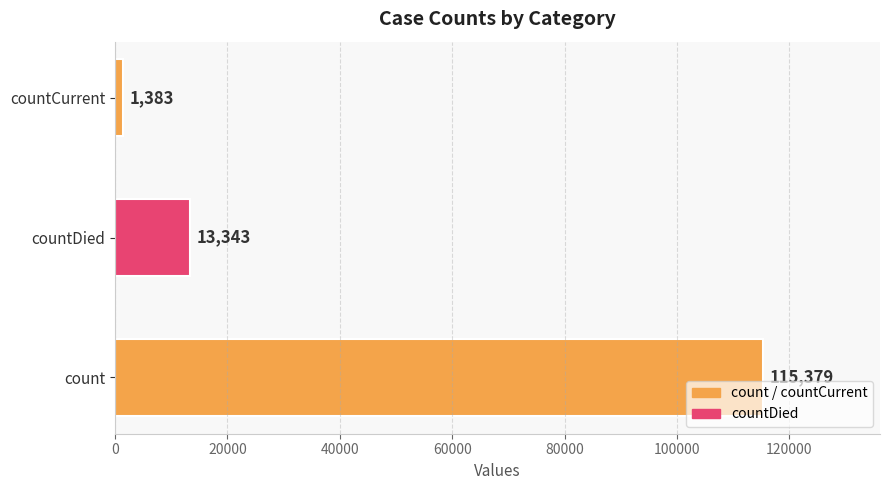

Does the chart contain any negative values?

No